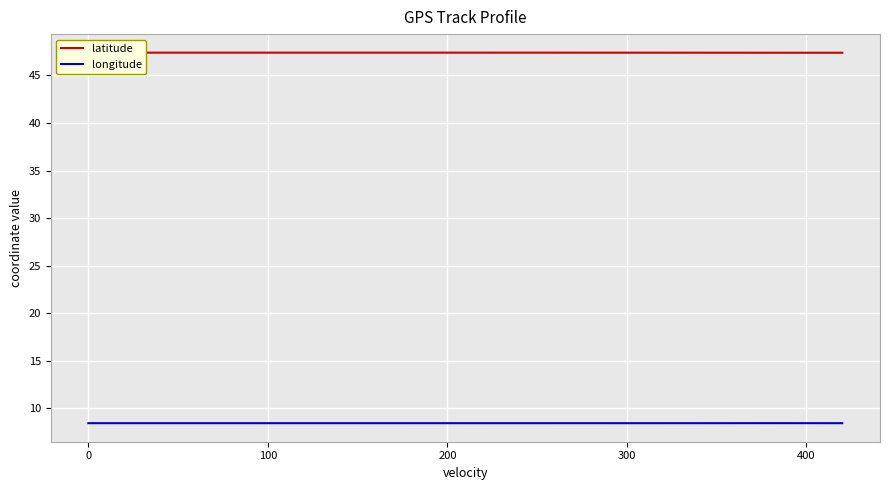

Rank the series by their average value, from lowest to highest.

longitude, latitude